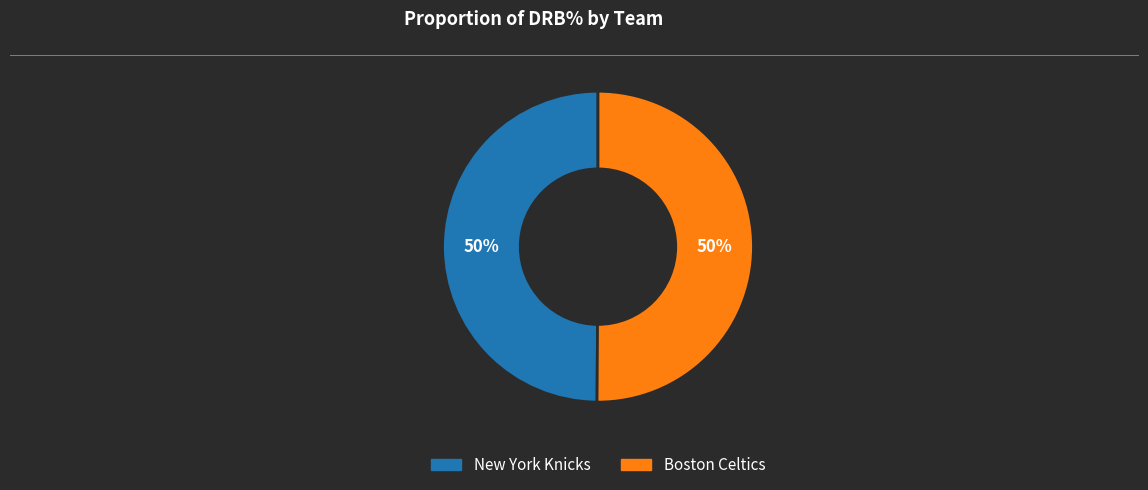

To the nearest percent, what is the combined percentage of New York Knicks and Boston Celtics?

100%